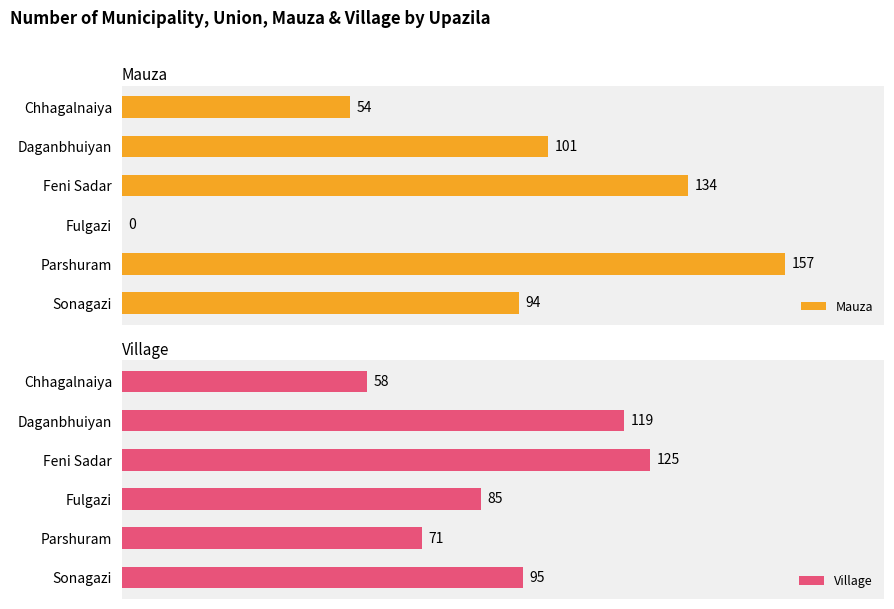

True or false: Mauza has a value of 101 at 1.

True